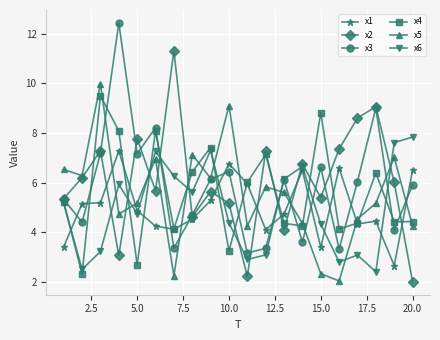

What is the value of the x2 point at the 10th from the left?

5.2